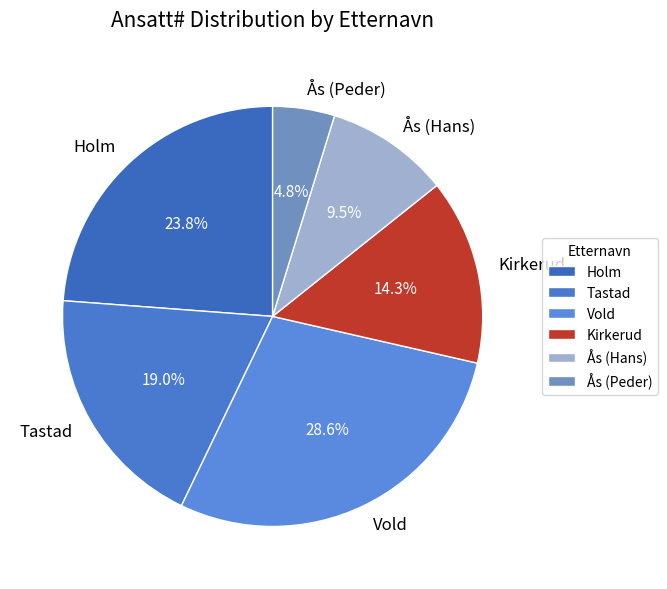

To the nearest percent, what portion does Vold represent?

29%